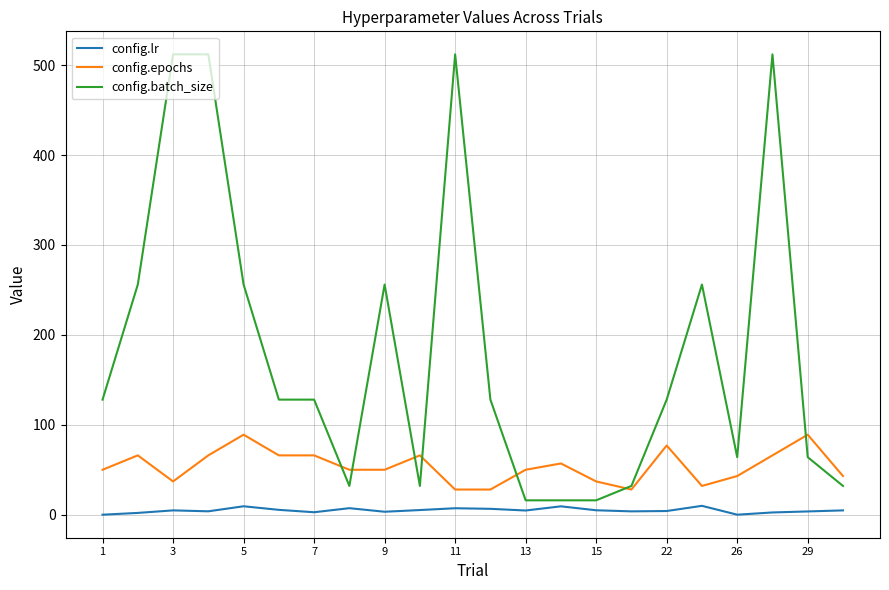

What is the highest value of the config.batch_size series?

512.0